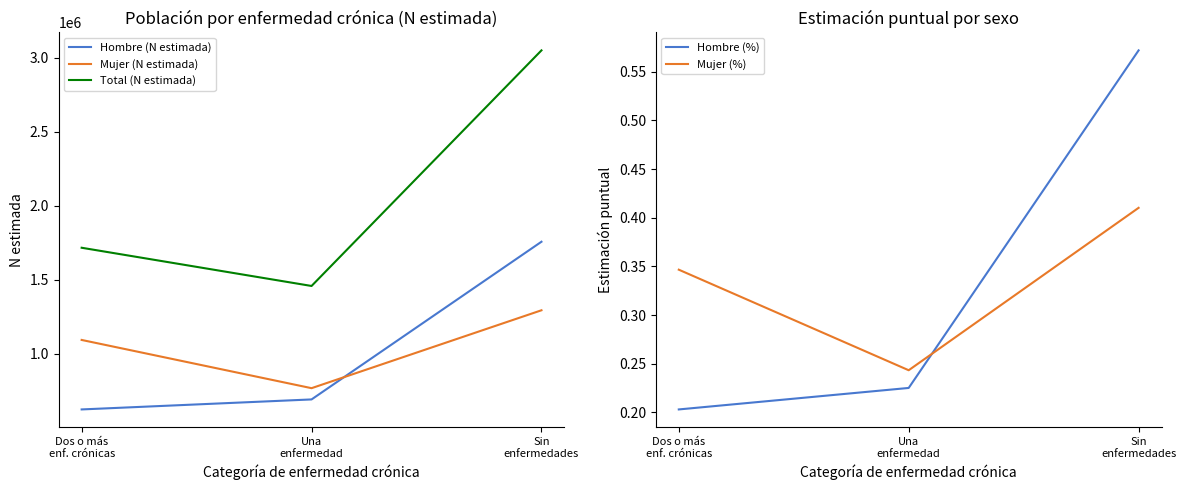

The Hombre (%) series shows 0.1 at Una
enfermedad. True or false?

False